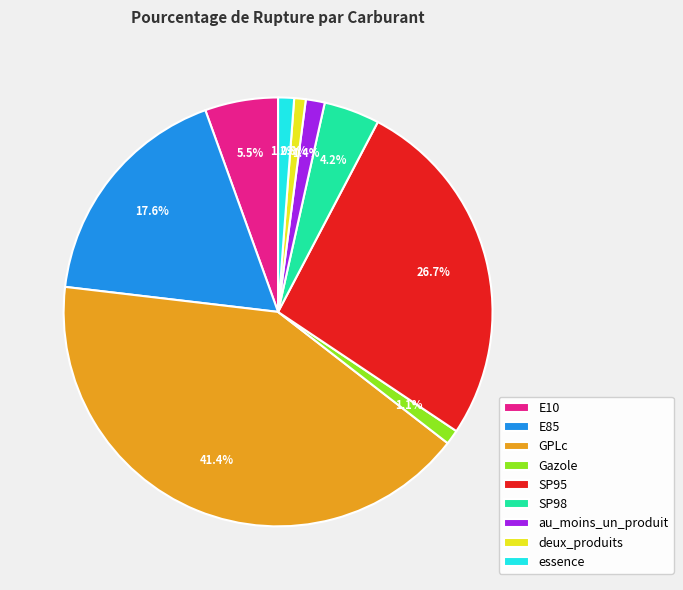

To the nearest percent, what portion does essence represent?

1%